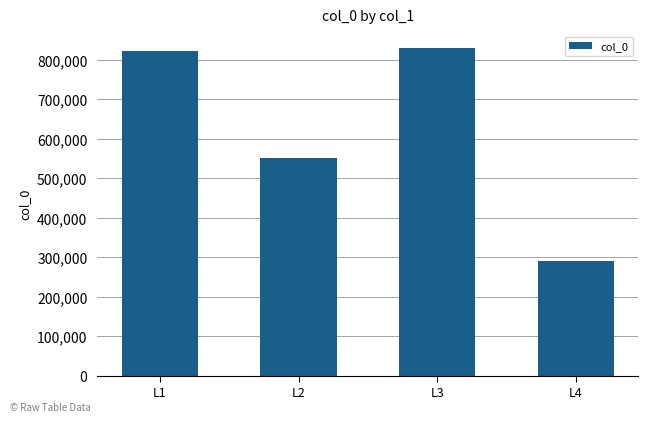

Which has a higher value, L1 or L3?

L3